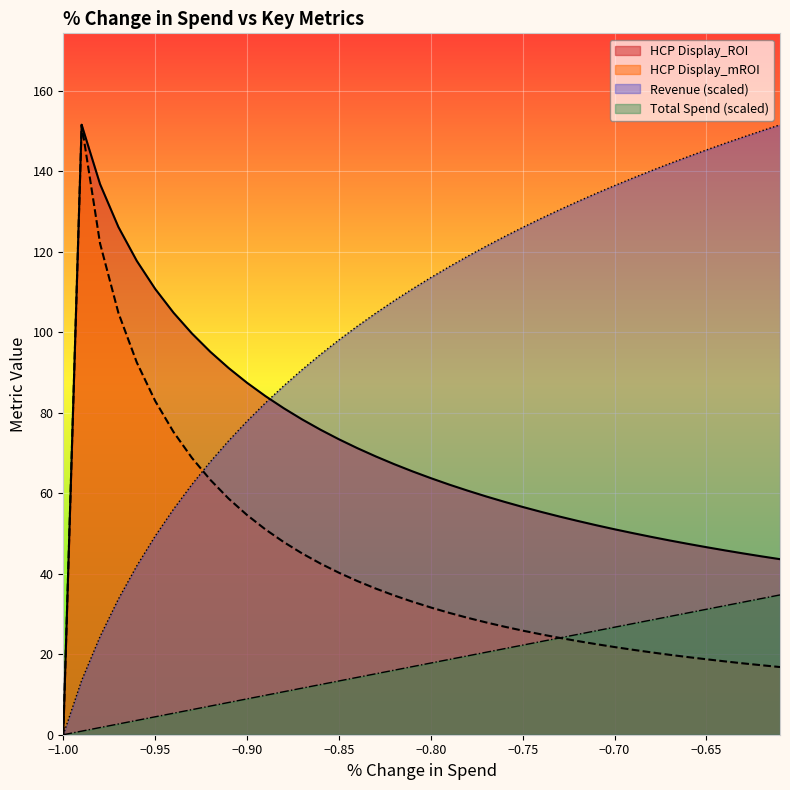

Which series has the largest total across all categories?

Revenue (scaled)